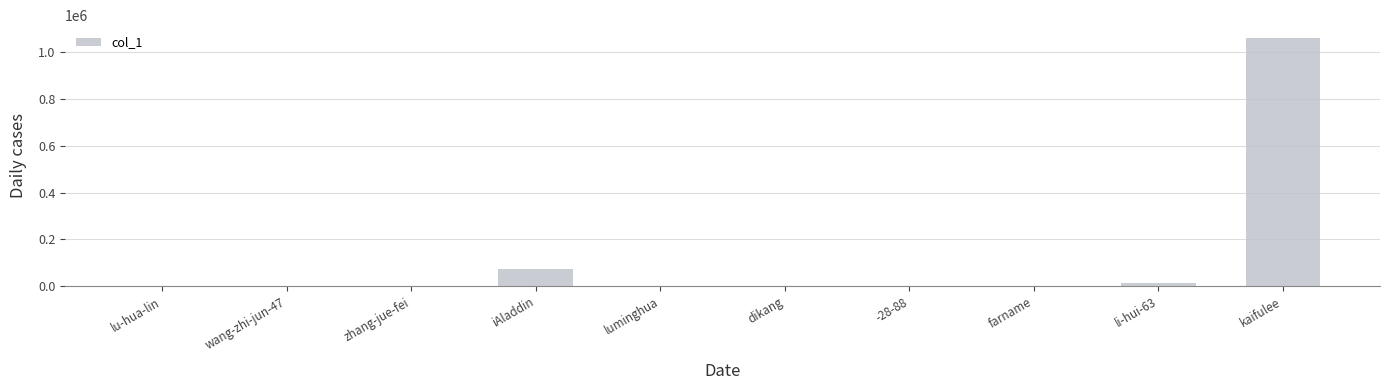

What is the sum of all values?

1154659